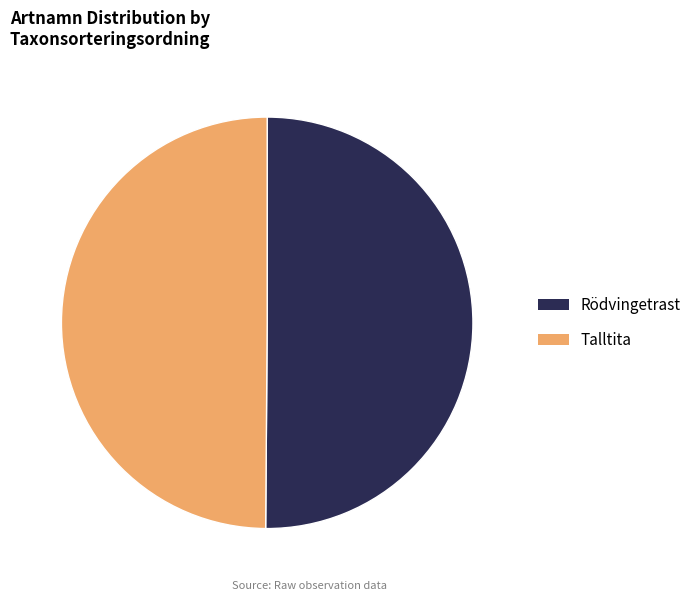

True or false: Talltita accounts for 57% of the total.

False